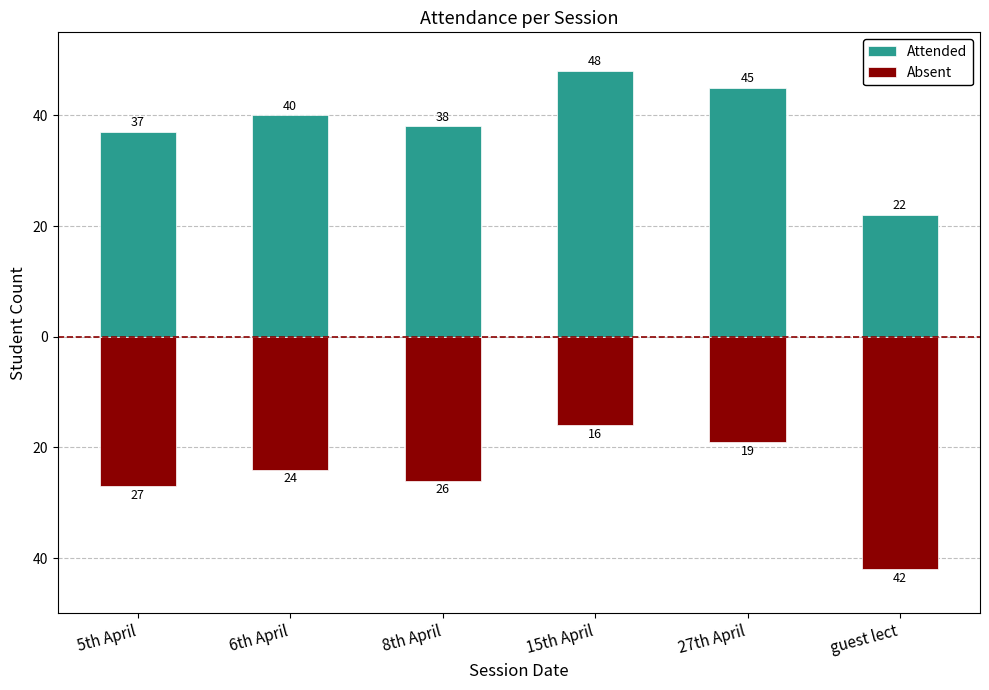

What is the label of the 4th bar from the right?

8th April